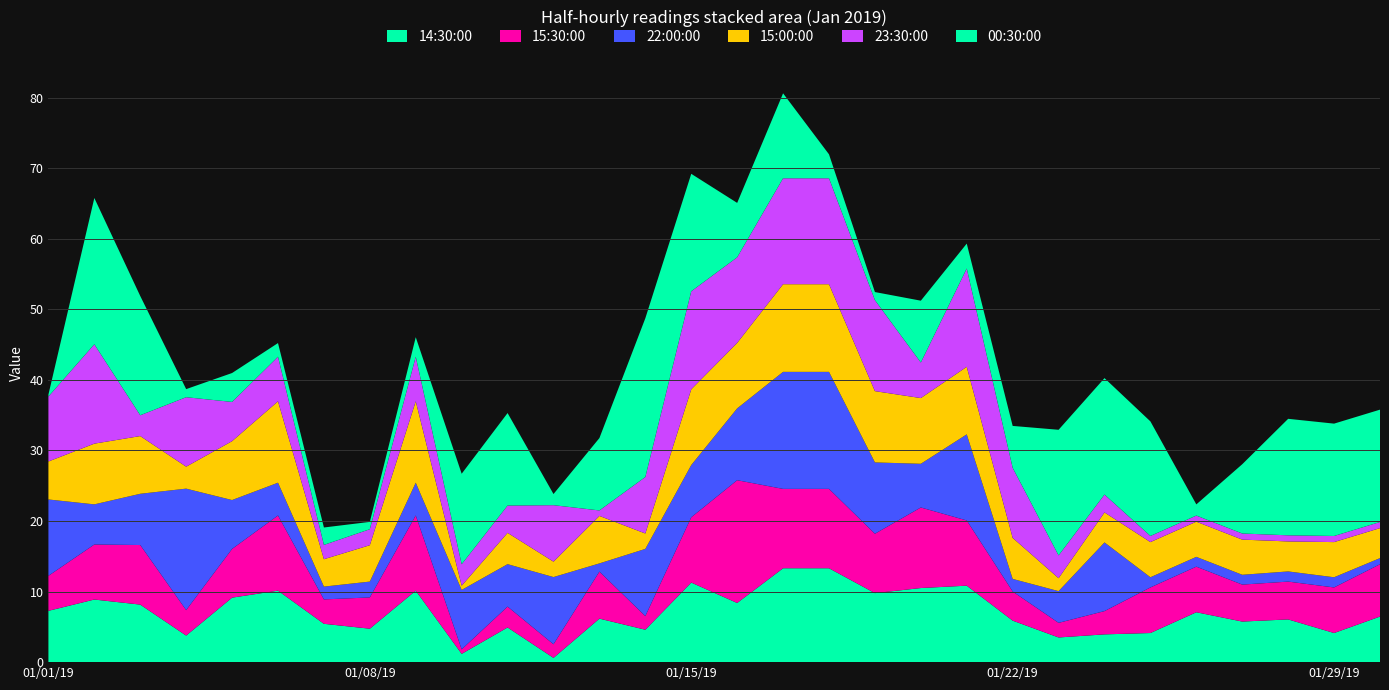

Reading left to right, extract all data points from this chart.

14:30:00: 7.3	8.9	8.2	3.8	9.1	10.1	5.4	4.7	10.1	1.2	4.9	0.6	6.2	4.6	11.3	8.4	13.3	13.3	9.8	10.5	10.8	5.9	3.5	3.9	4.1	7.1	5.8	6.1	4.1	6.5
15:30:00: 5.0	7.8	8.4	3.6	6.9	10.7	3.5	4.4	10.7	0.6	3.0	1.9	6.7	1.9	9.2	17.4	11.2	11.2	8.4	11.4	9.2	4.1	2.1	3.3	6.5	6.5	5.2	5.4	6.5	7.4
22:00:00: 10.8	5.7	7.3	17.2	6.9	4.6	1.8	2.2	4.6	8.4	6.0	9.5	1.2	9.5	7.4	10.2	16.6	16.6	10.1	6.2	12.2	1.8	4.5	9.7	1.4	1.4	1.4	1.4	1.4	0.9
15:00:00: 5.4	8.6	8.2	3.1	8.3	11.5	3.9	5.2	11.5	0.6	4.4	2.2	6.7	2.2	10.7	9.3	12.4	12.4	10.1	9.3	9.6	5.8	1.8	4.2	5.0	5.0	5.0	4.2	5.0	4.2
23:30:00: 9.2	14.1	2.9	9.8	5.6	6.3	2.0	2.3	6.3	3.0	3.9	8.0	0.8	8.0	13.9	12.1	15.0	15.0	12.9	5.0	13.9	9.9	3.2	2.5	0.9	0.9	0.9	0.9	0.9	0.9
00:30:00: 0.3	20.7	16.9	1.1	4.1	1.9	2.5	1.0	2.8	12.8	13.1	1.6	10.3	22.5	16.6	7.7	12.0	3.4	1.2	8.8	3.5	5.9	17.8	16.5	16.2	1.6	9.8	16.5	15.9	15.9